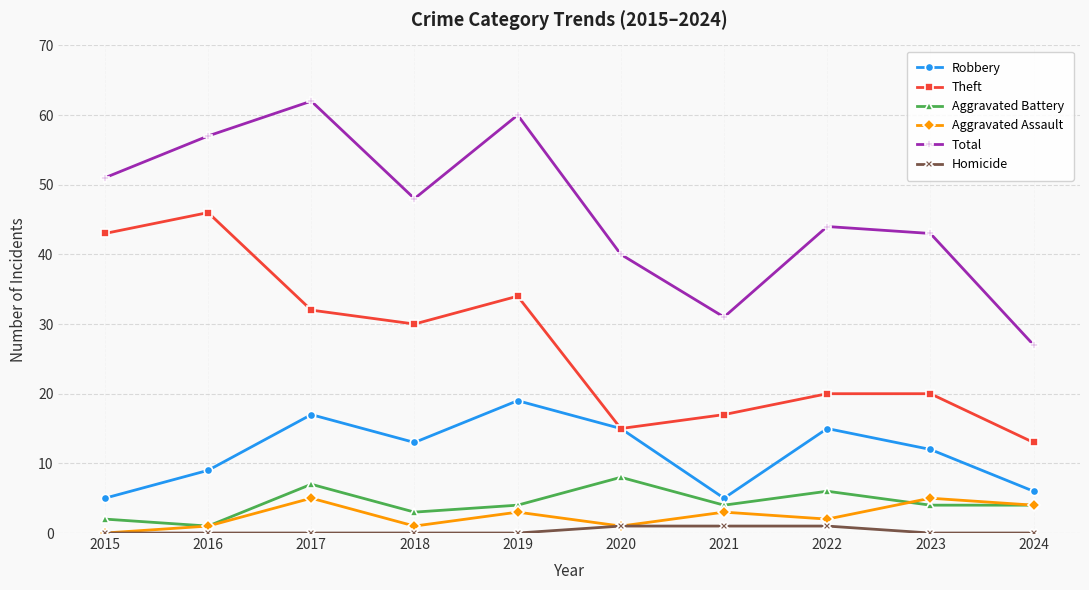

What is the value of the Aggravated Battery point at the 10th from the left?

4